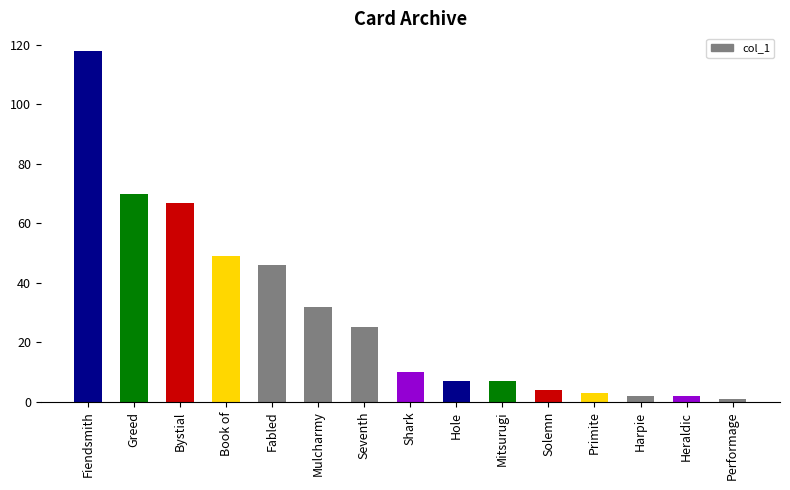

What is the maximum value shown in the chart?

118